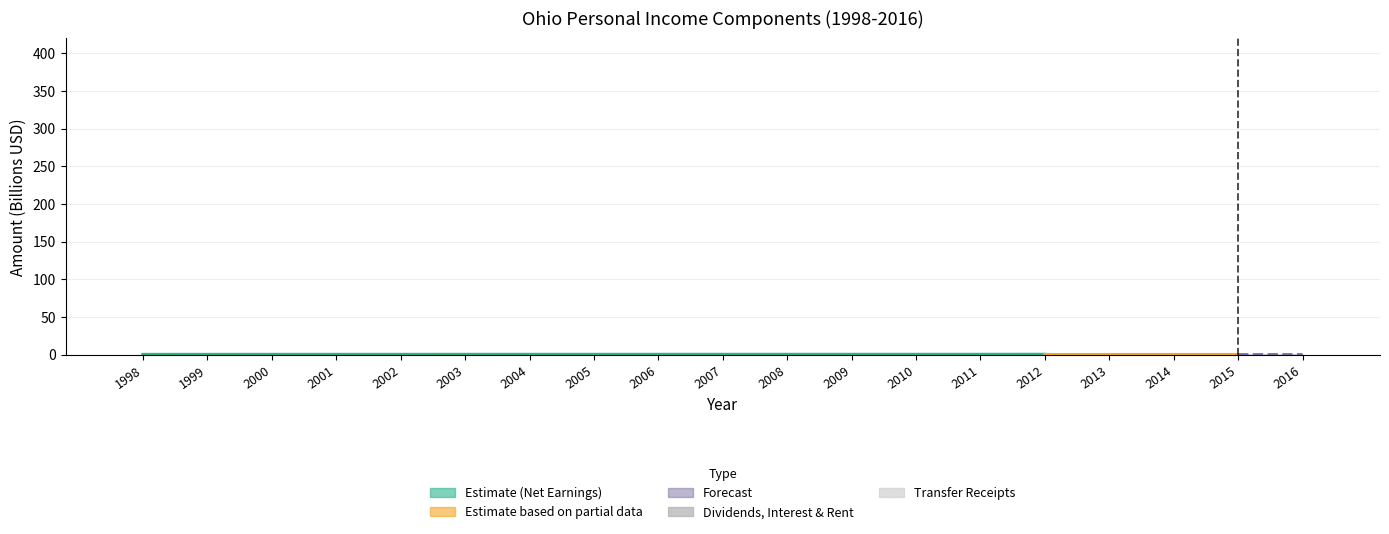

At which label is Dividends, Interest & Rent closest to 0?

2002